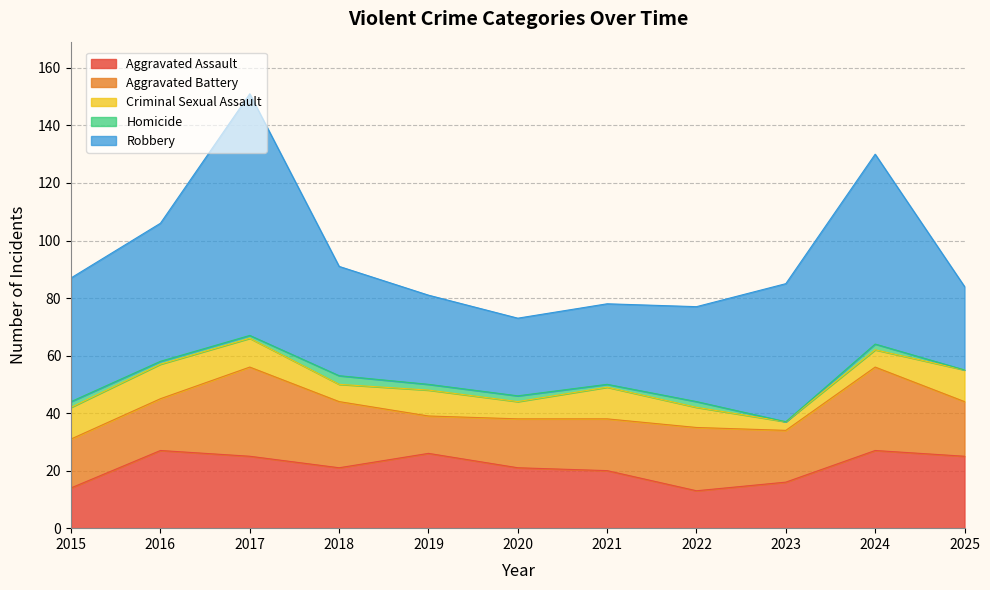

True or false: Aggravated Battery has a value of 17 at 2015.

True